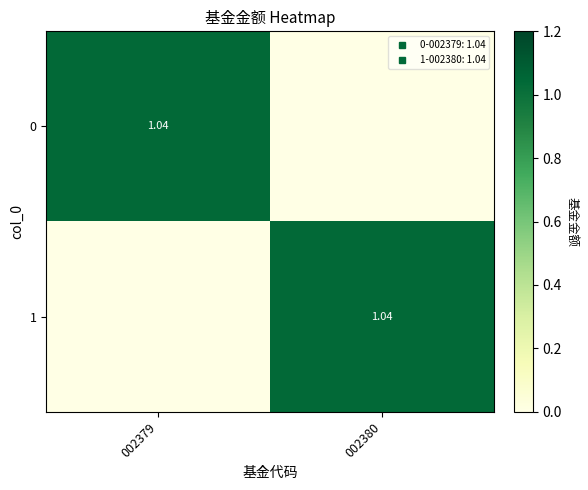

How many data points in 0 are less than 1?

1